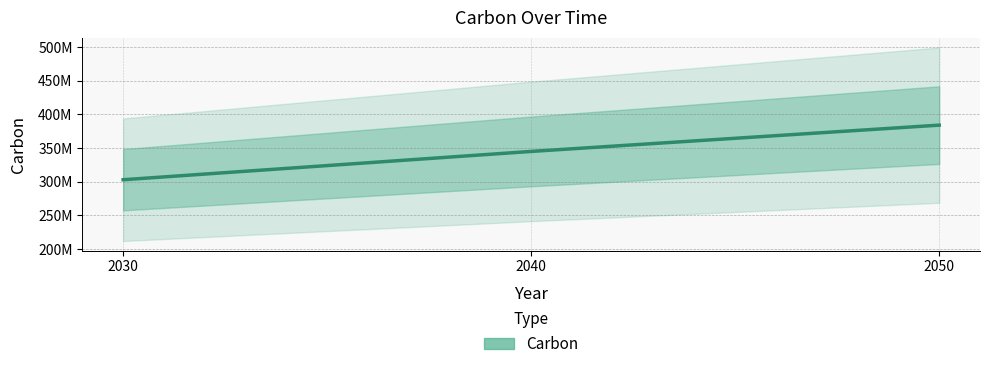

What is the sum of all values?

1032000000